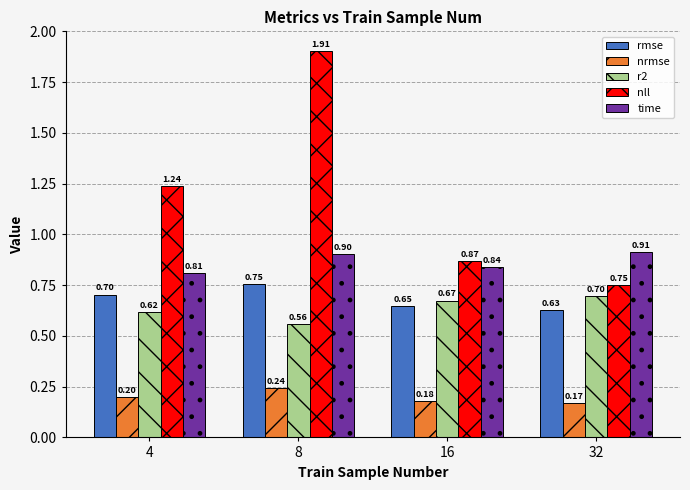

List the series in order of their peak value, lowest first.

nrmse, r2, rmse, time, nll